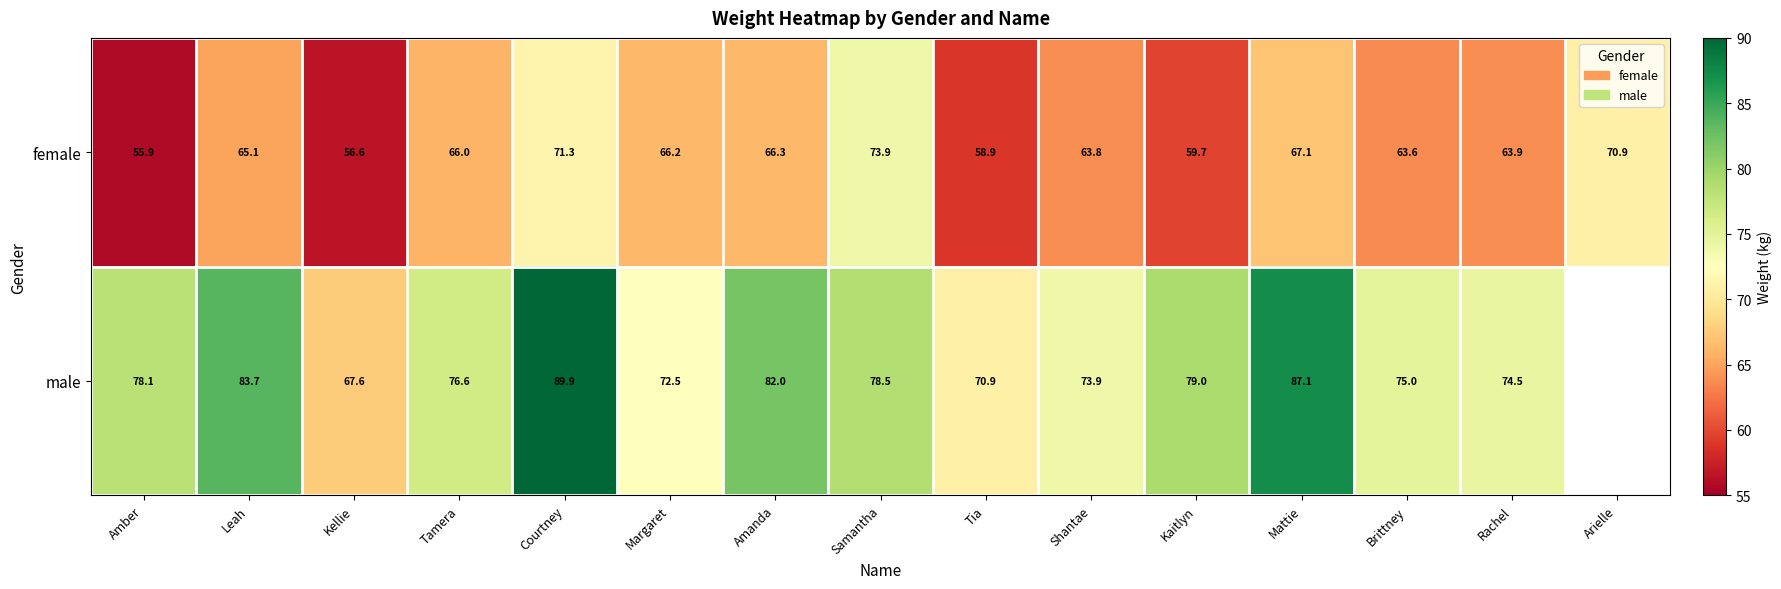

Count the number of categories in the chart.

15